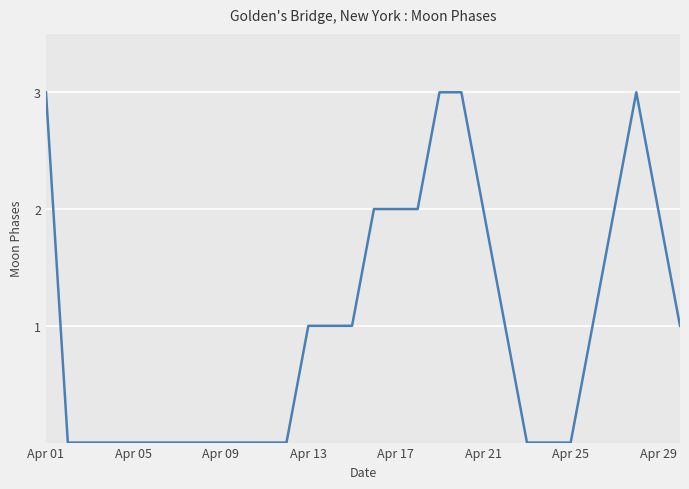

What is the difference between the maximum and minimum values?

3